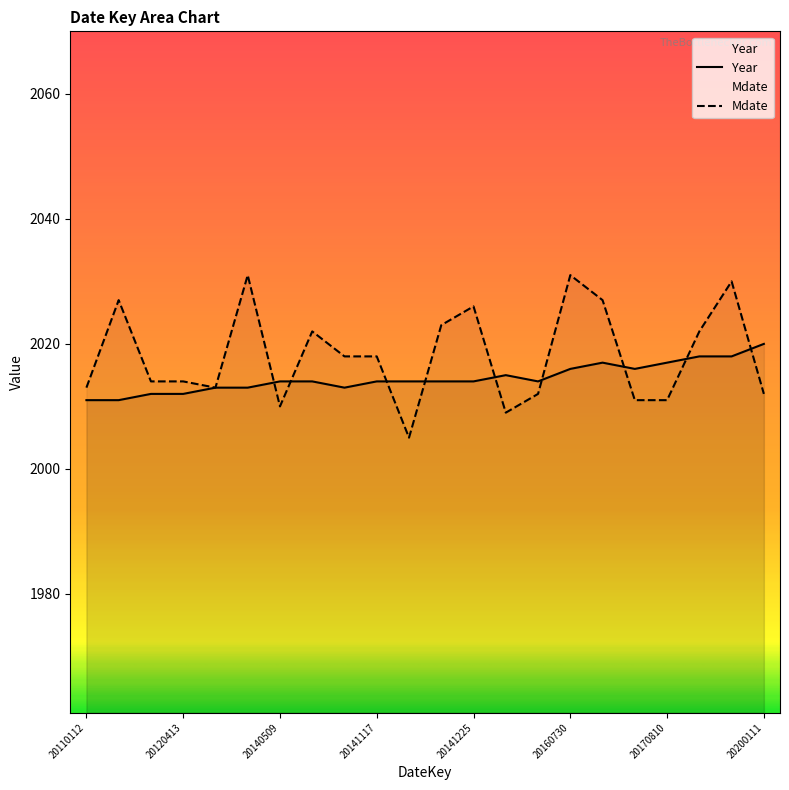

Which series has the largest range (max minus min)?

Mdate